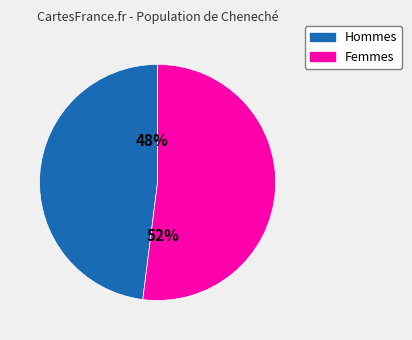

To the nearest percent, what is the difference between the largest and smallest slice percentages?

4%